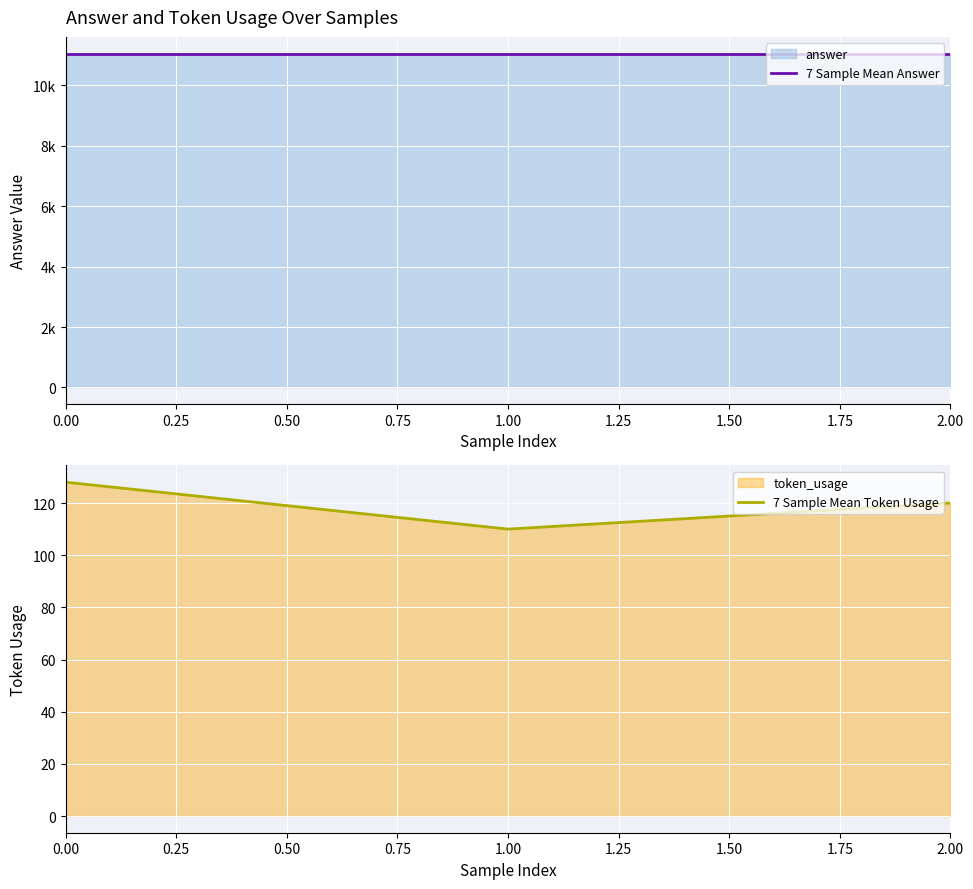

Between 1.00 and 2.00, which series saw the biggest shift?

7 Sample Mean Token Usage